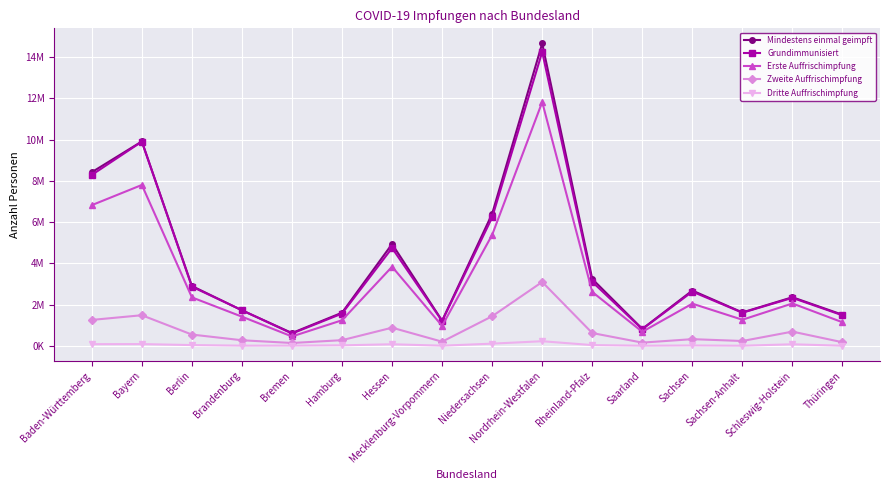

What is the spread (max minus min) of values at Brandenburg?

1718589